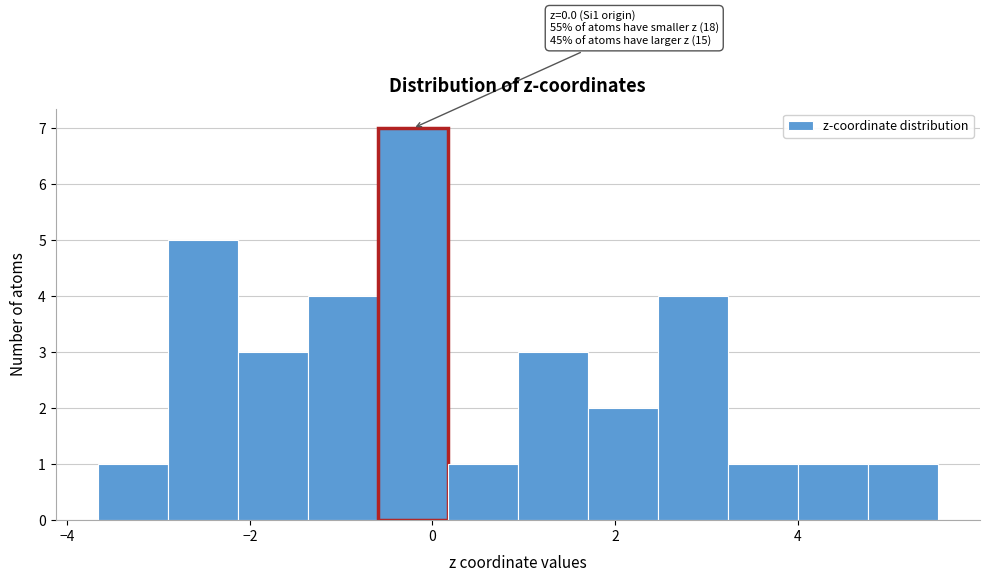

Read against the x-axis, roughly where is the centre of the tallest bar?

-0.2